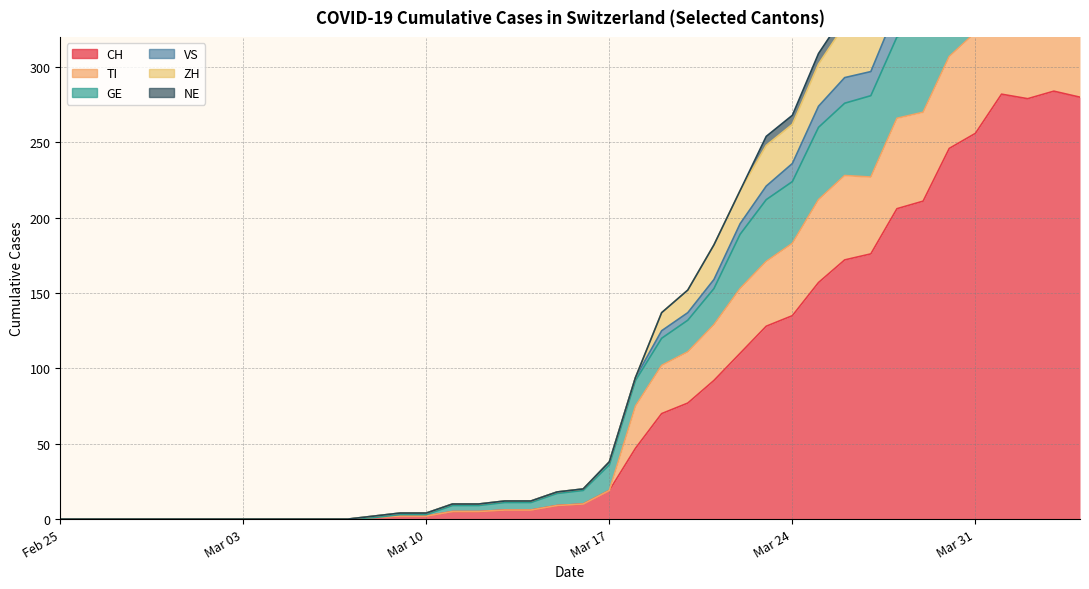

At 2020-05-20, list the series in order from largest to smallest.

CH, ZH, GE, TI, VS, NE